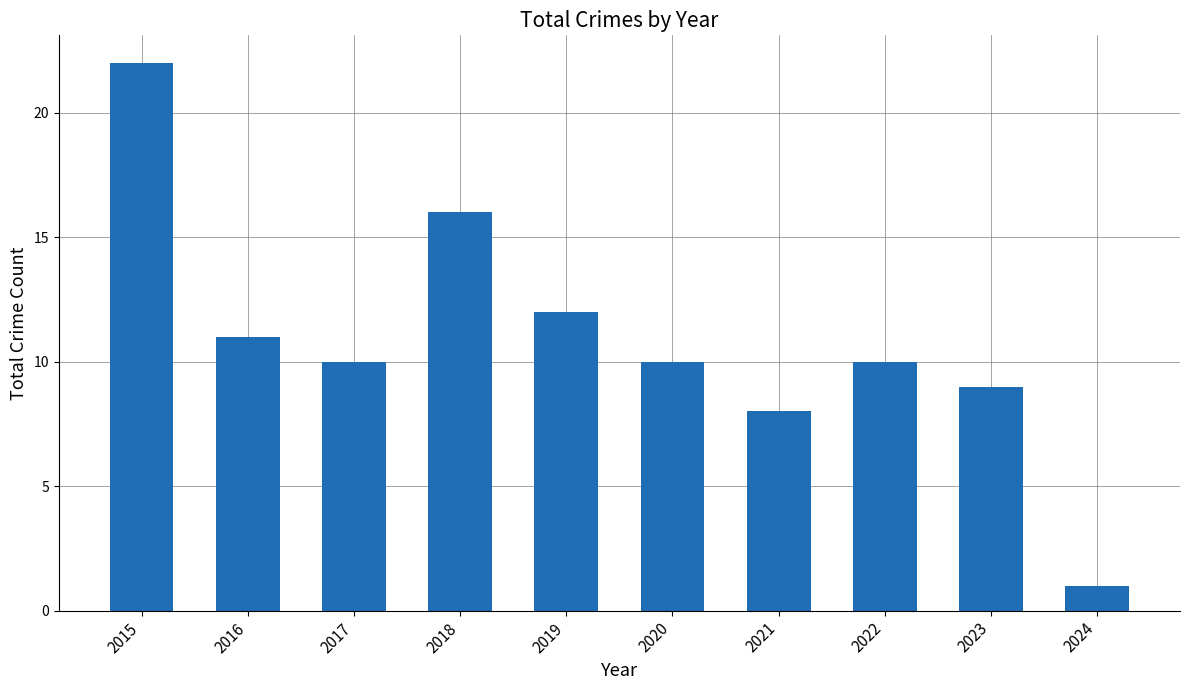

What is the difference between the maximum and minimum values?

21